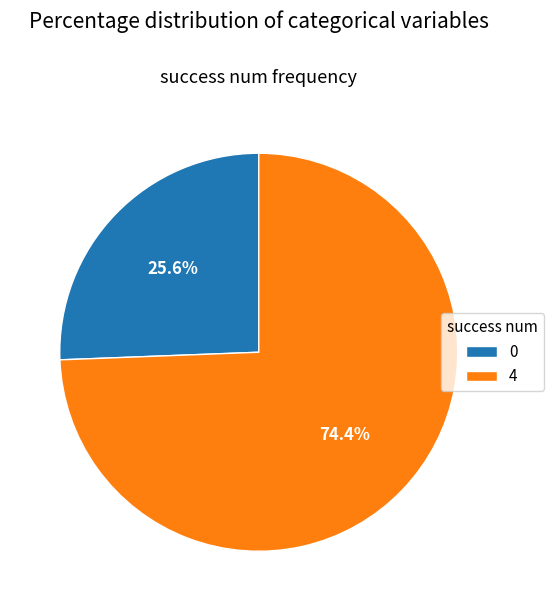

Which has a higher value, 0 or 4?

4